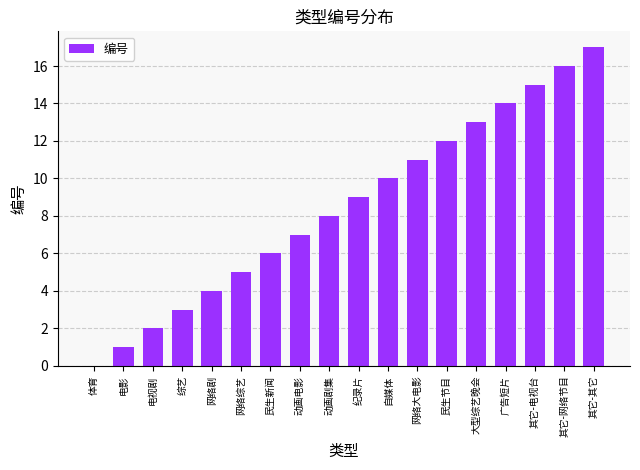

What is the approximate value at 自媒体?

10